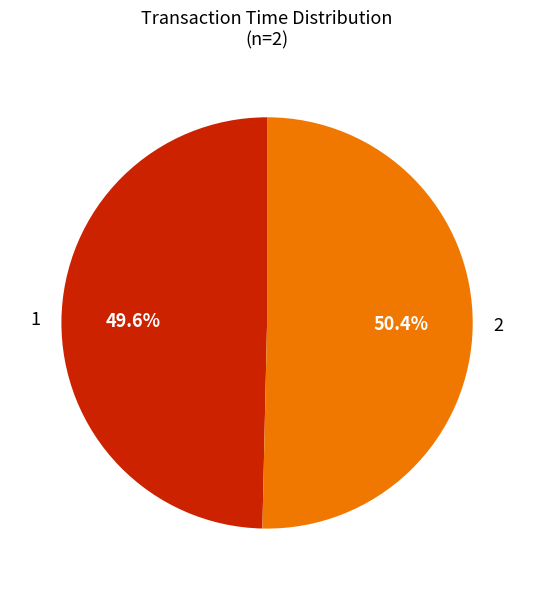

What is the largest slice in the pie chart?

2